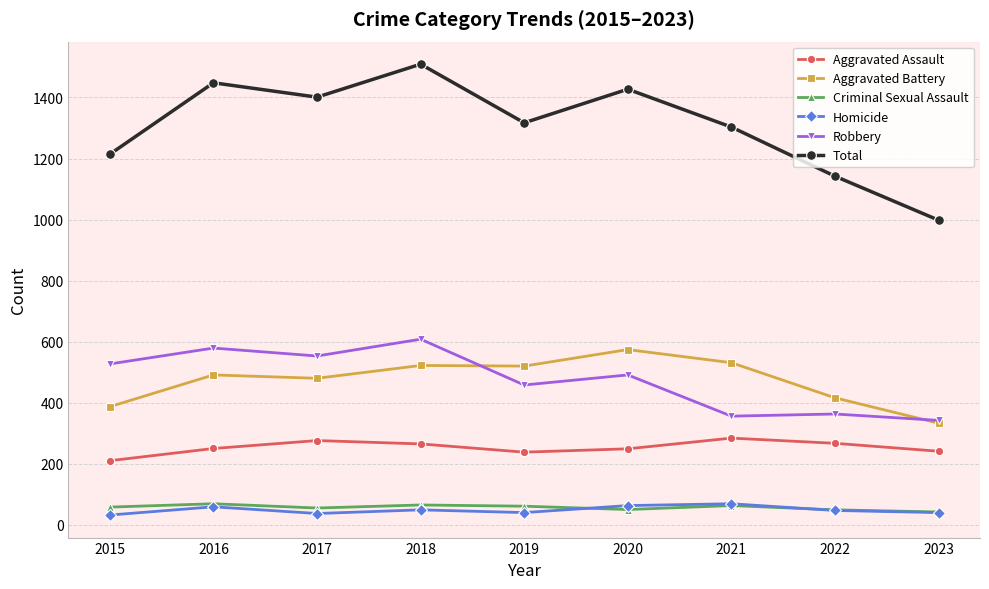

At which category does Total reach its first local peak?

2016